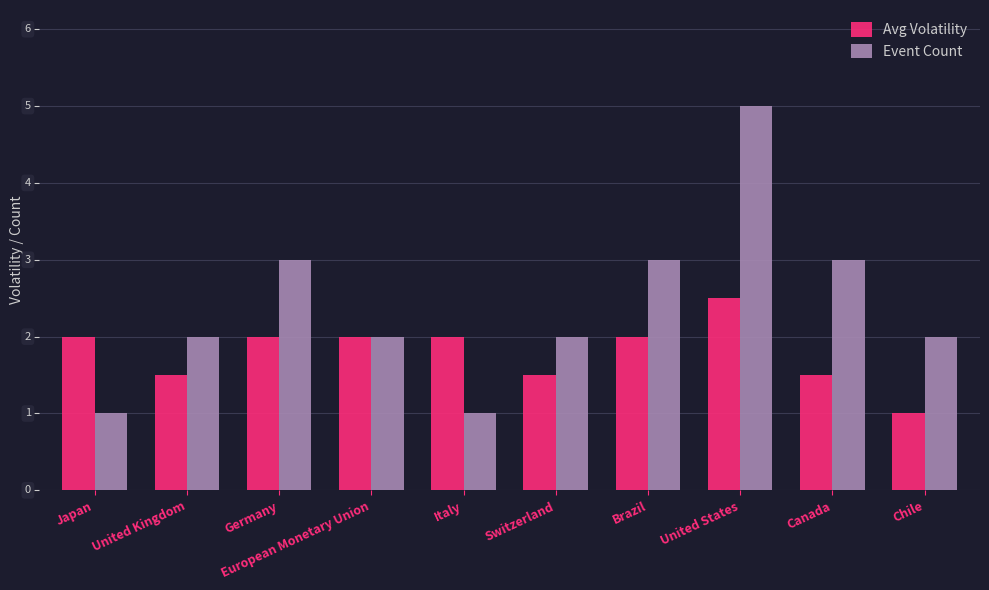

Are the bars horizontal?

No